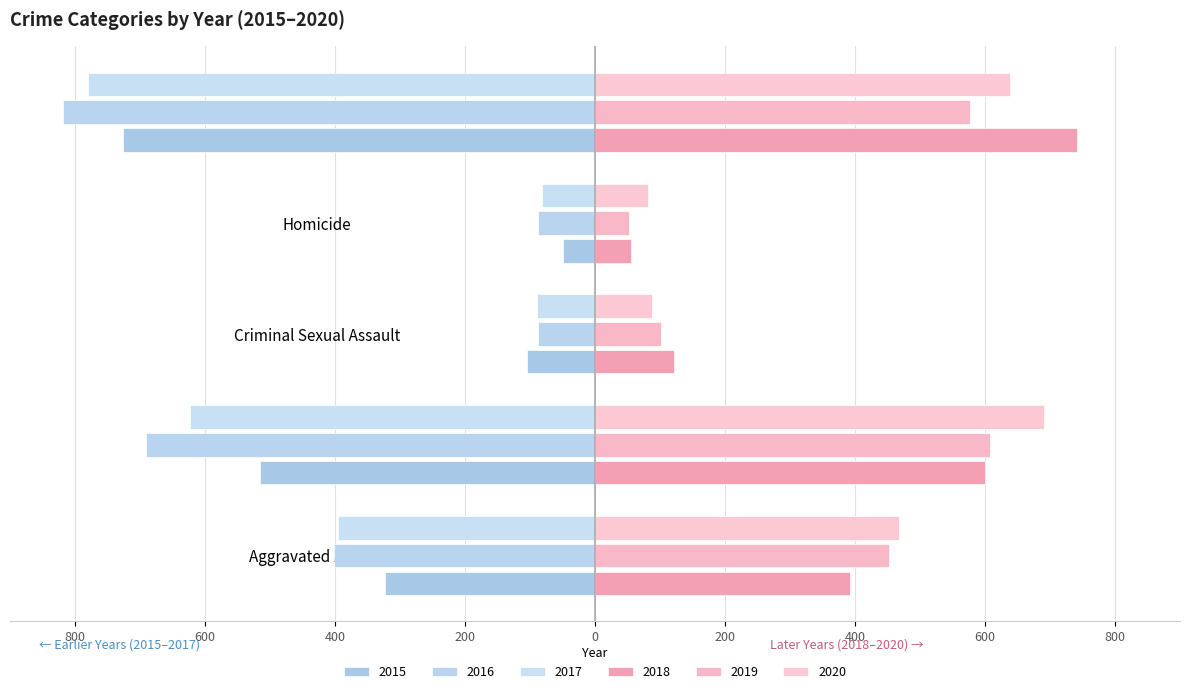

What is the difference between the second highest and second lowest values in the 2020 series?

551